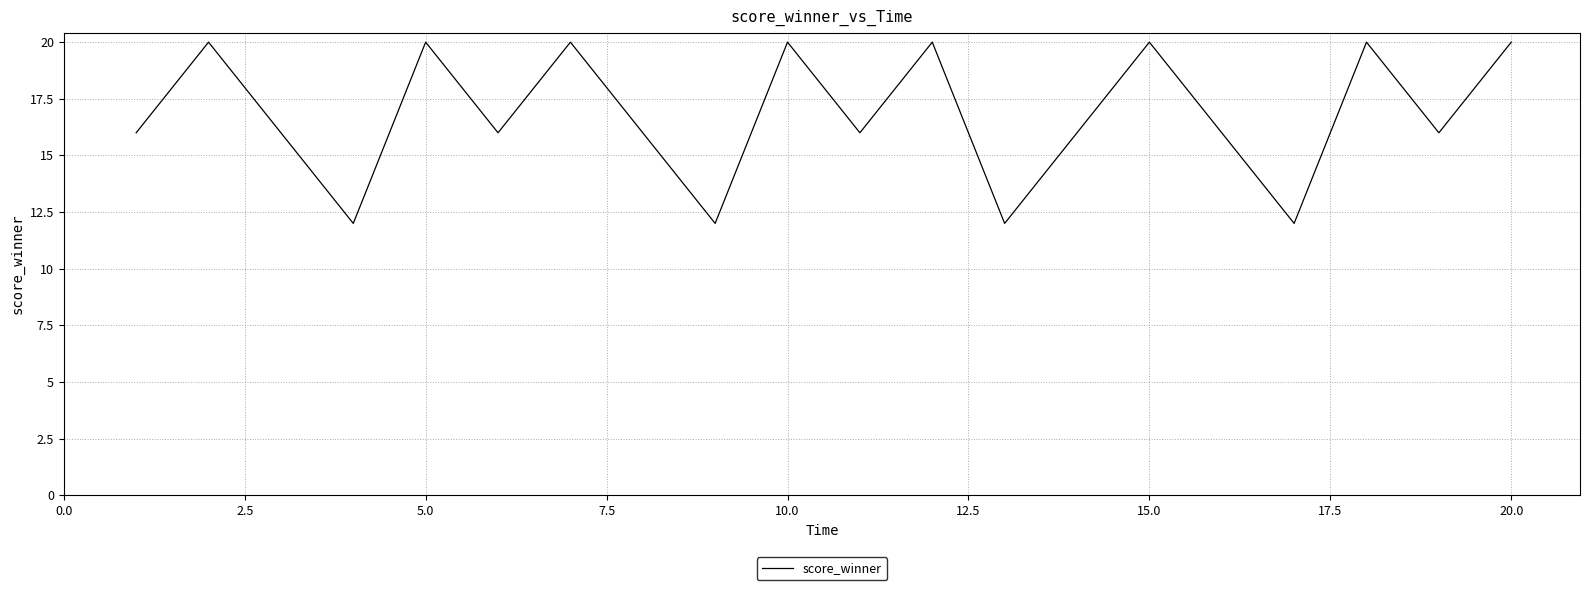

What is the average value?

17